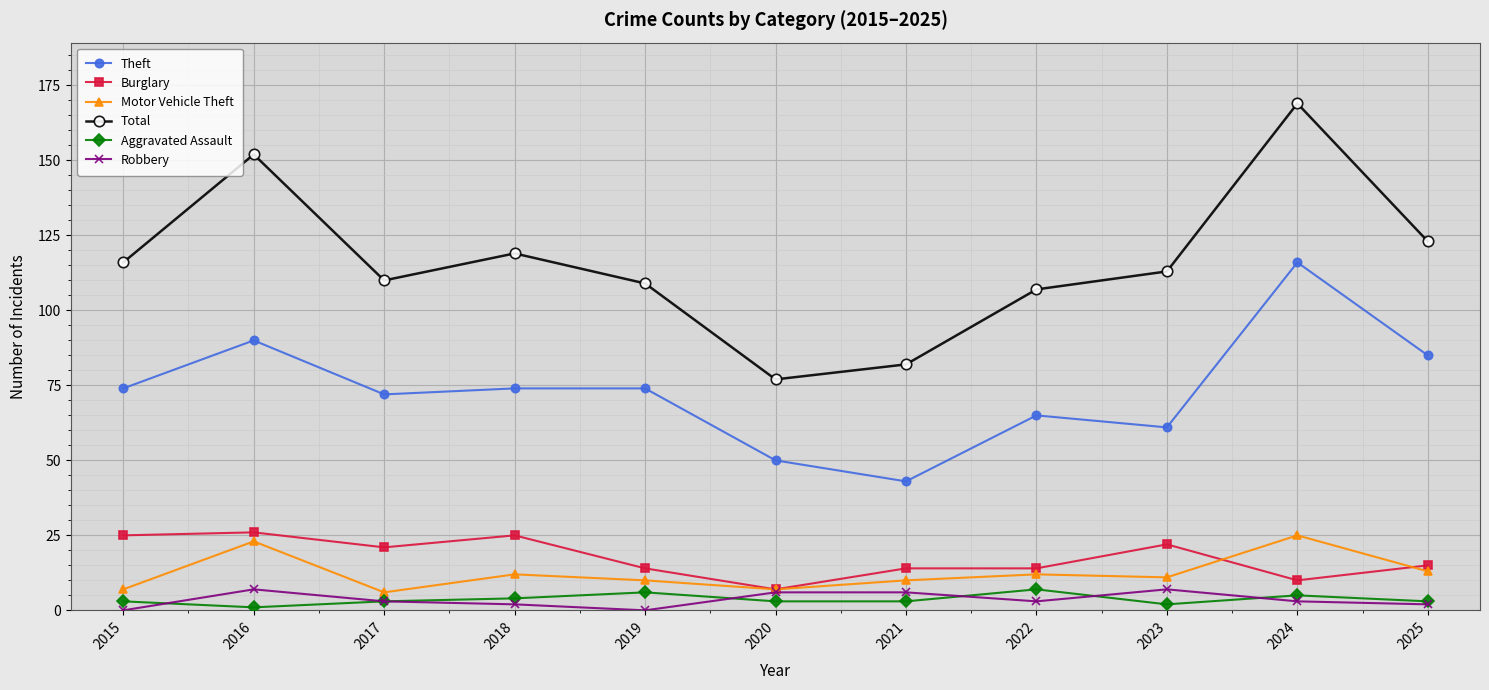

In Aggravated Assault, how many points are higher than both neighbors (excluding endpoints)?

3